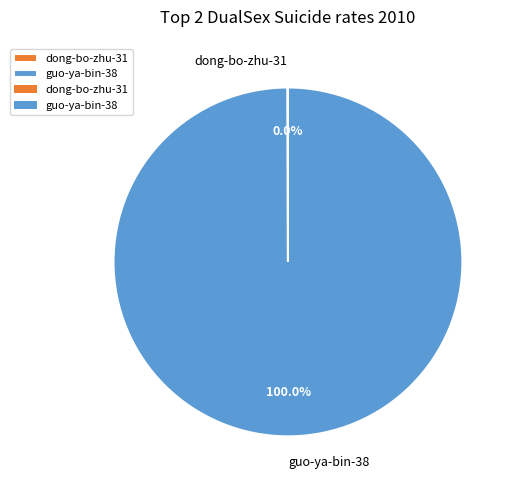

To the nearest percent, what percentage of the pie is guo-ya-bin-38?

100%